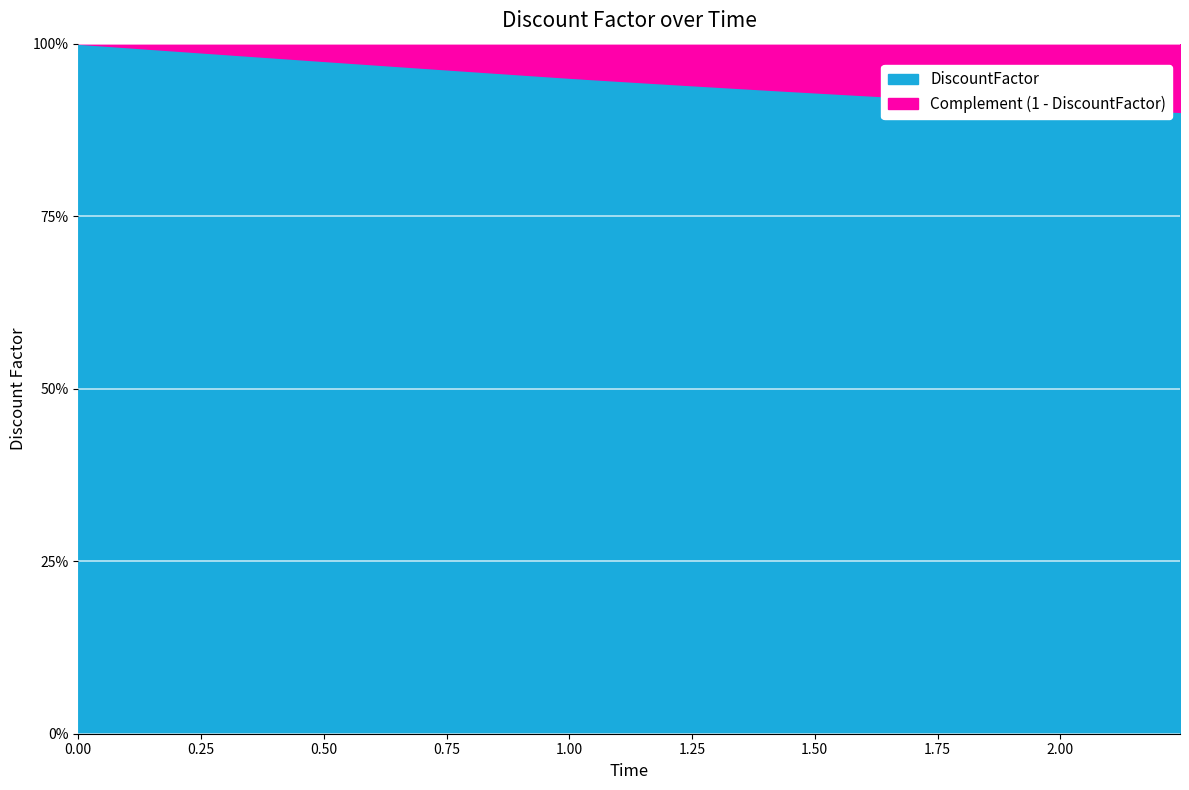

What is the value of the 36th point from the left?

0.9